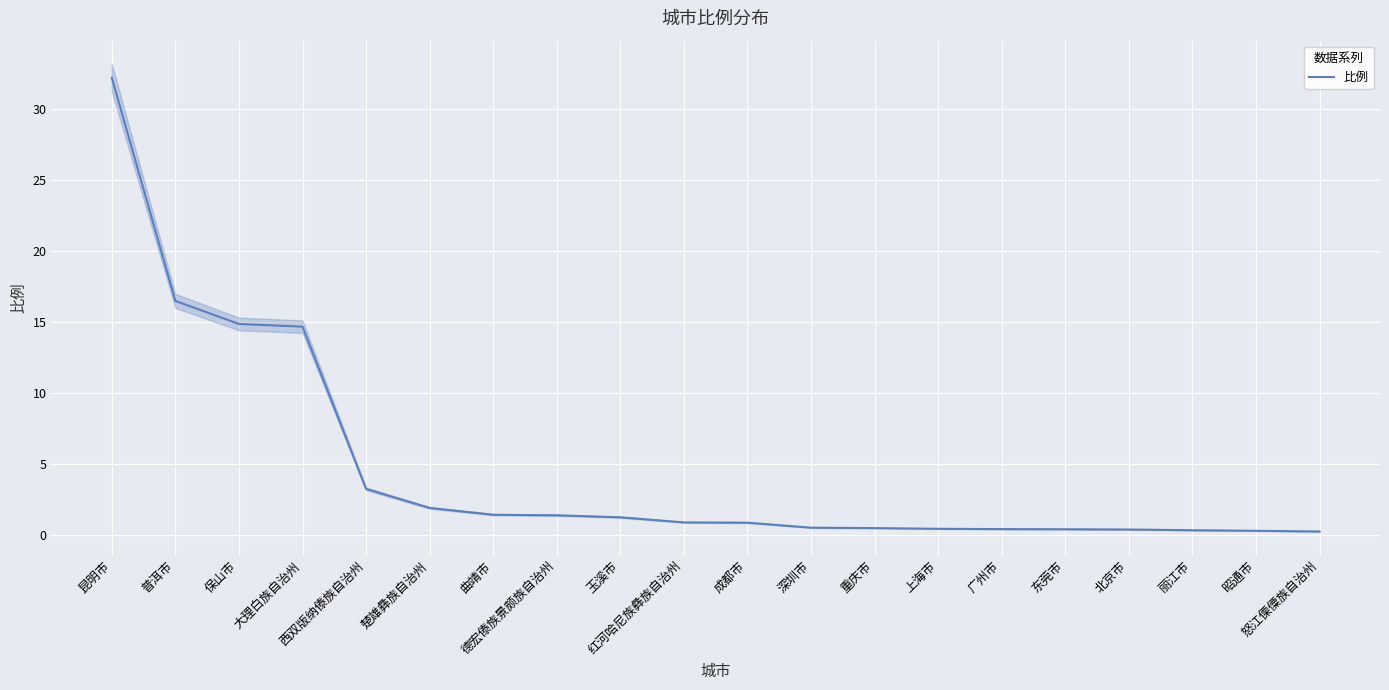

How many series are shown in this chart?

1